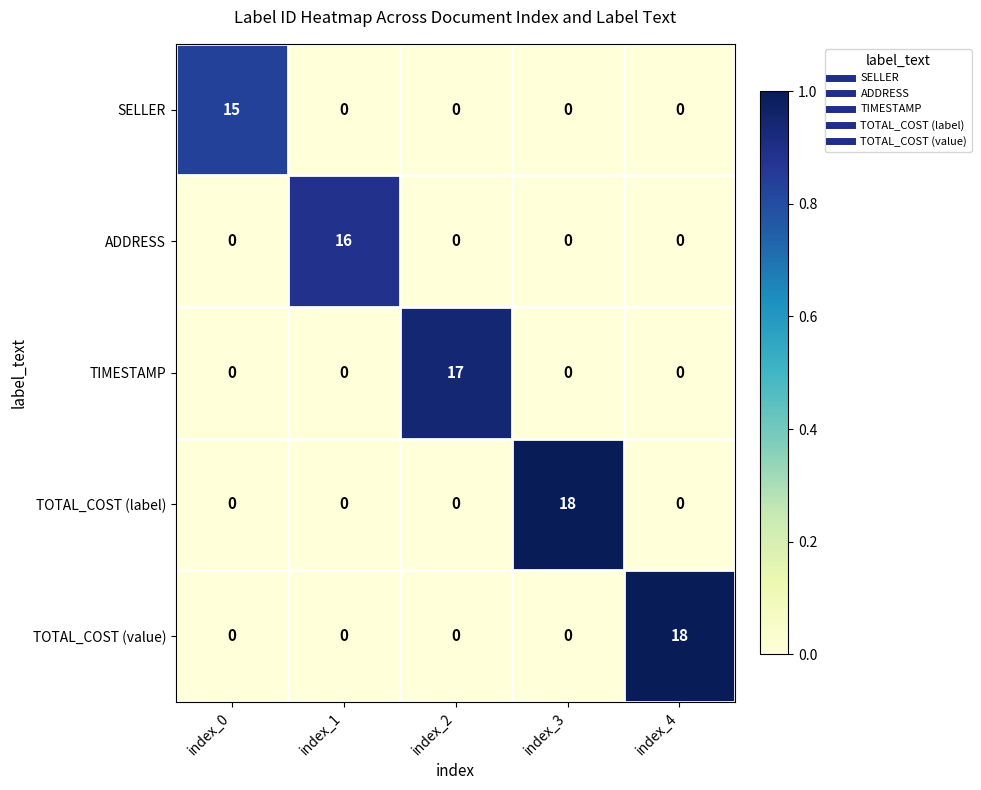

The value of TOTAL_COST (value) at index_2 is 9. True or false?

False